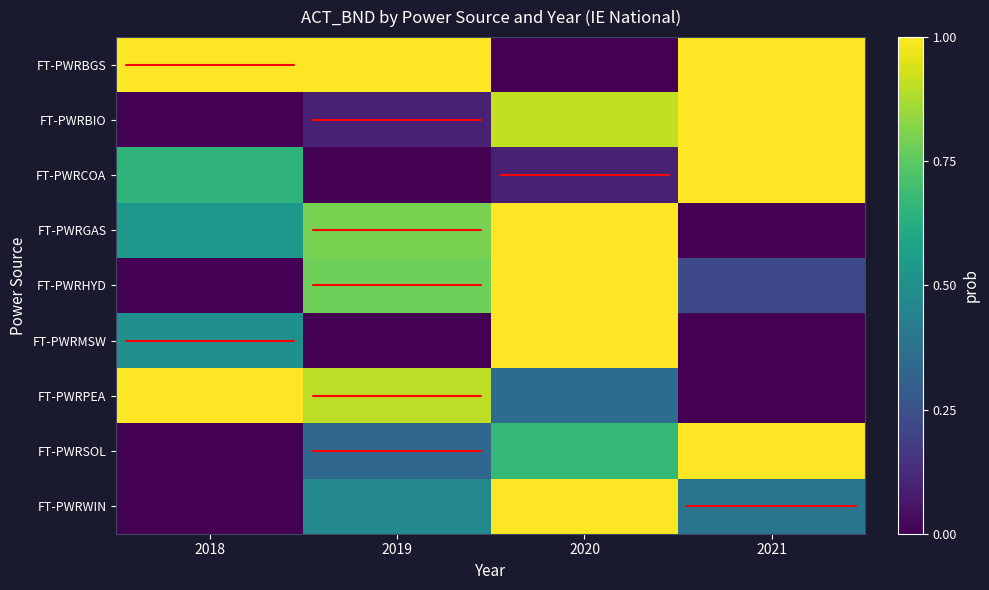

Reading right to left, list all the values displayed in this chart.

FT-PWRBGS: 2021=1.0	2020=0.0	2019=1.0	2018=1.0
FT-PWRBIO: 2021=1.0	2020=0.9	2019=0.1	2018=0.0
FT-PWRCOA: 2021=1.0	2020=0.1	2019=0.0	2018=0.7
FT-PWRGAS: 2021=0.0	2020=1.0	2019=0.8	2018=0.5
FT-PWRHYD: 2021=0.2	2020=1.0	2019=0.8	2018=0.0
FT-PWRMSW: 2021=0.0	2020=1.0	2019=0.0	2018=0.5
FT-PWRPEA: 2021=0.0	2020=0.4	2019=0.9	2018=1.0
FT-PWRSOL: 2021=1.0	2020=0.7	2019=0.3	2018=0.0
FT-PWRWIN: 2021=0.4	2020=1.0	2019=0.5	2018=0.0